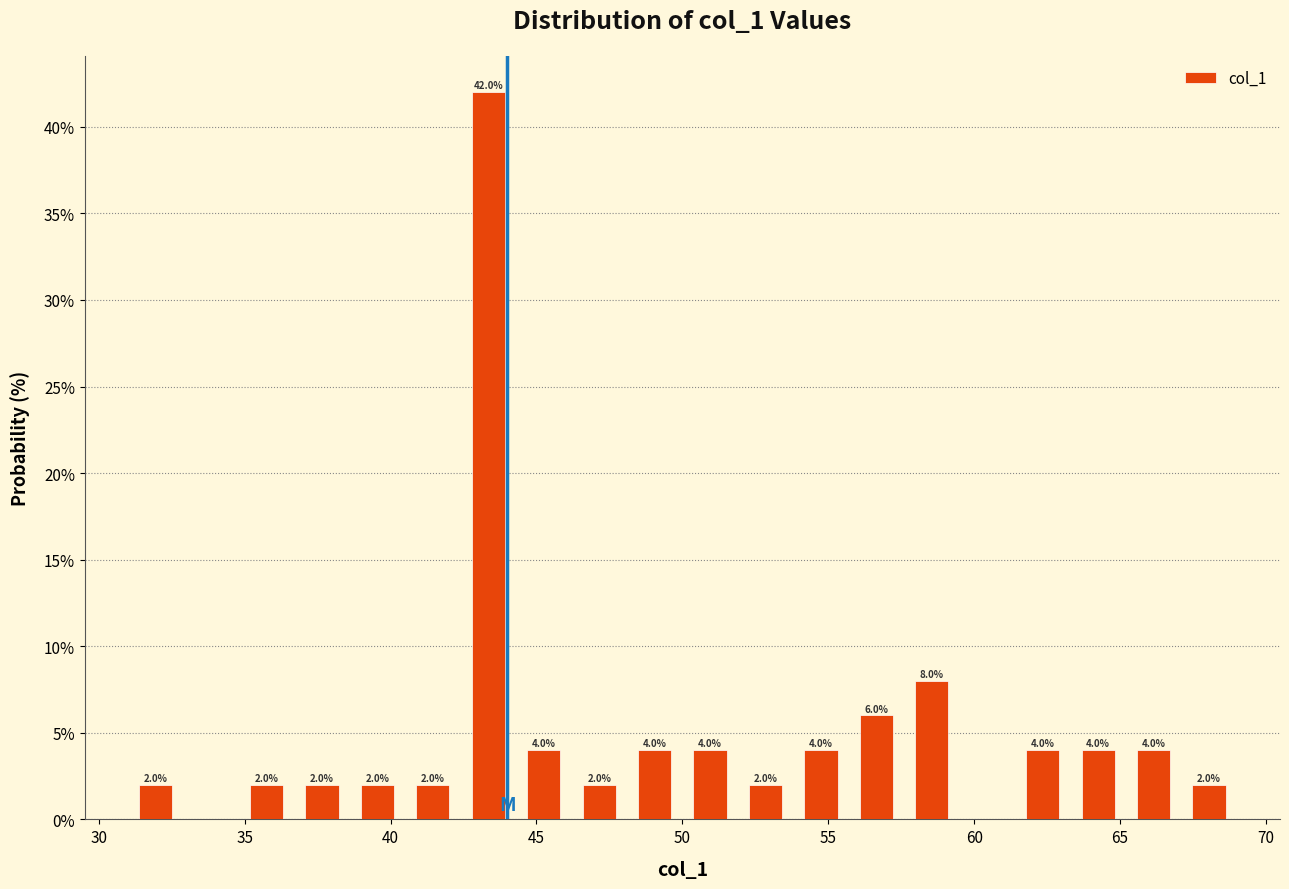

Around what value on the x-axis is the tallest bar? Give the approximate position of its centre, as read against the axis.

43.5